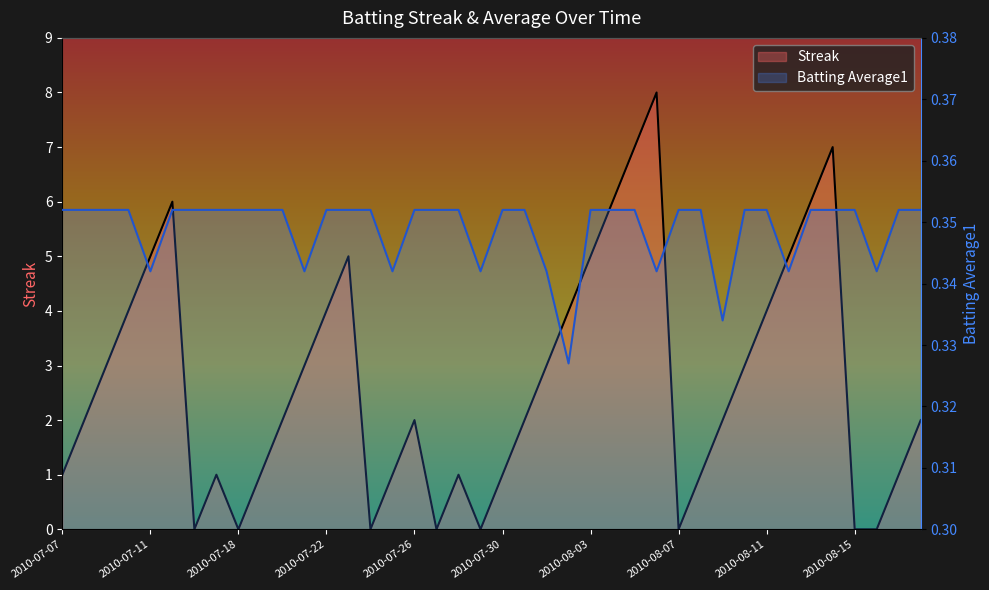

List the series in order of their overall mean, highest first.

Streak, Batting Average1